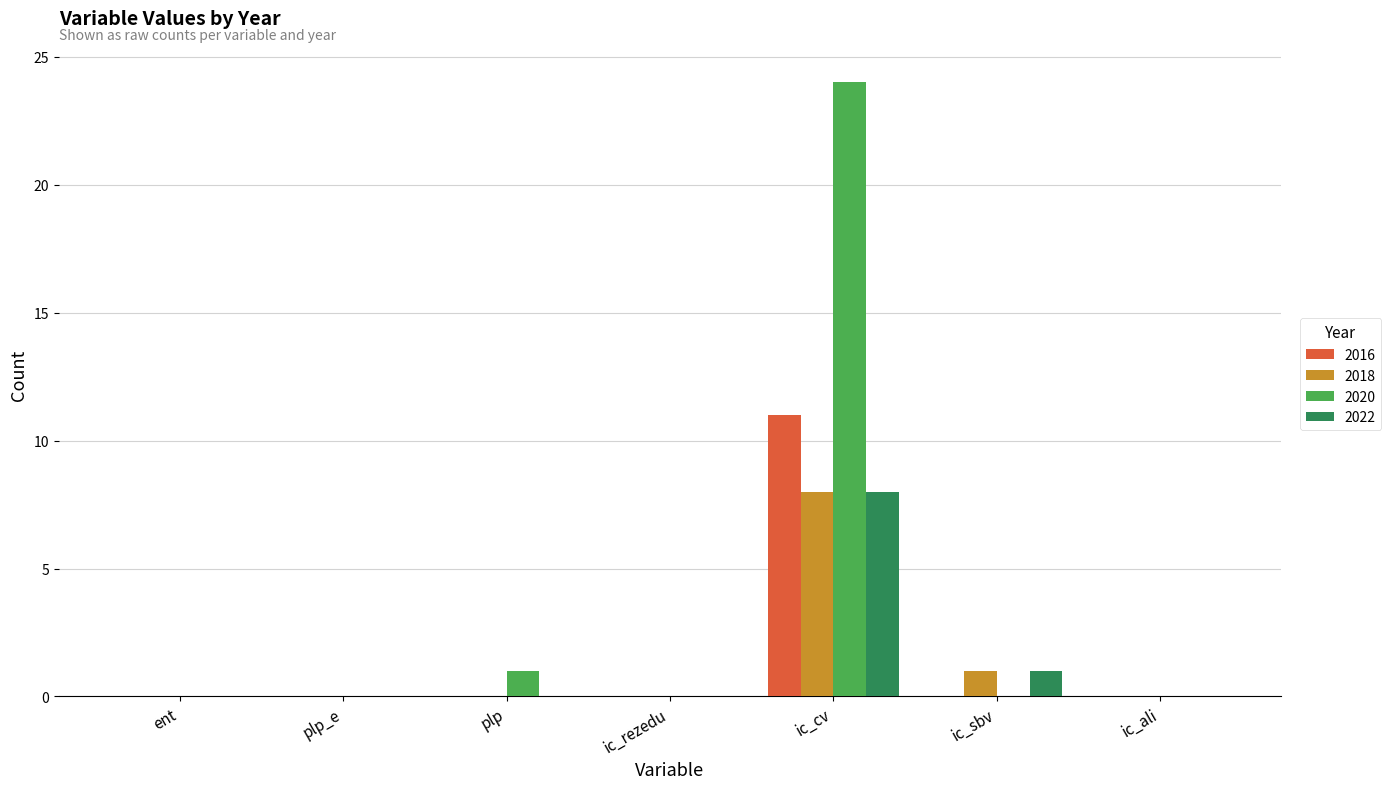

What is the greatest value displayed?

24